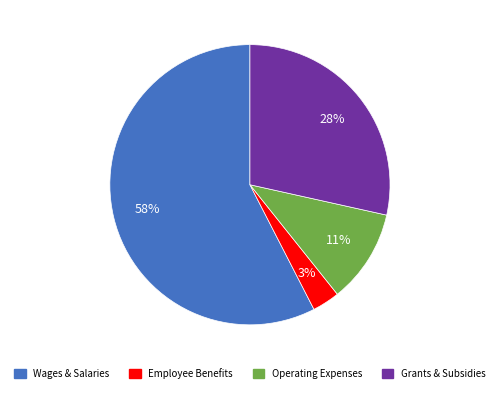

Count the number of slices in the pie.

4